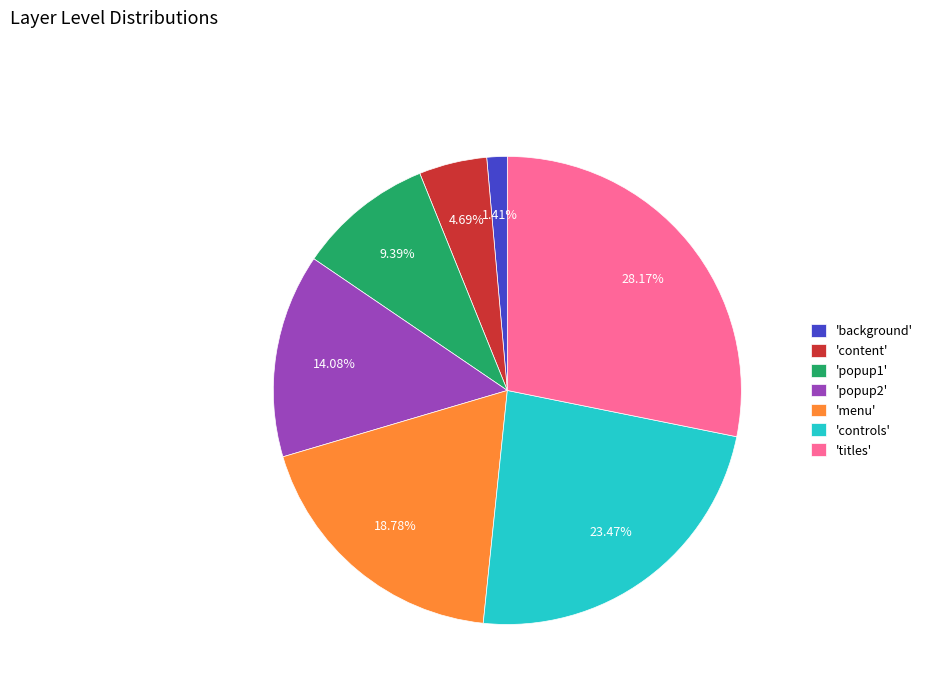

Do 'menu' and 'popup1' together represent more than half of the pie?

No